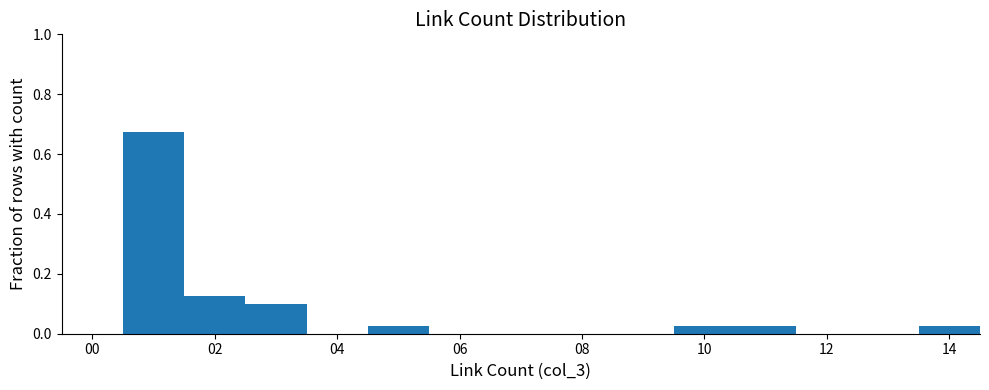

Reading left to right, transcribe this chart: for each bar, give the range it covers on the x-axis and its height. Neither the bar edges nor the heights are printed on the chart, so give them approximately, as read against the axes.

-0.5 to 0.5: 0
0.5 to 1.5: 0.68
1.5 to 2.5: 0.12
2.5 to 3.5: 0.10
3.5 to 4.5: 0
4.5 to 5.5: 0.02
5.5 to 6.5: 0
6.5 to 7.5: 0
7.5 to 8.5: 0
8.5 to 9.5: 0
9.5 to 10.5: 0.02
10.5 to 11.5: 0.02
11.5 to 12.5: 0
12.5 to 13.5: 0
13.5 to 14.5: 0.02